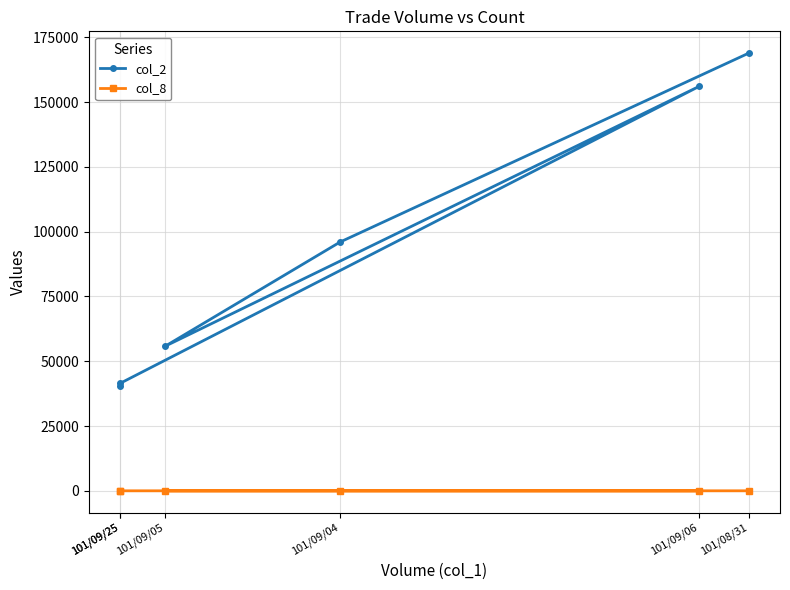

How many data points in col_2 are above 96030?

2